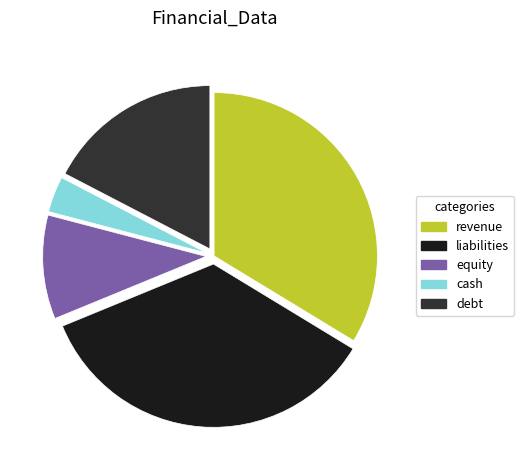

Is the sum of equity and cash greater than half?

No